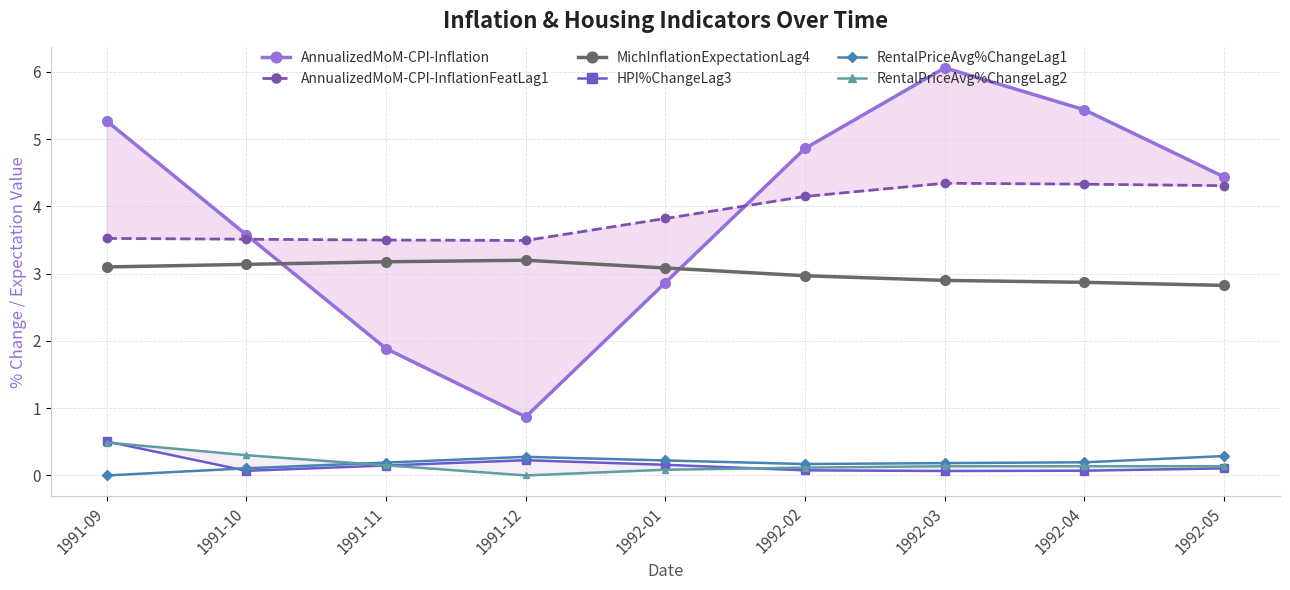

Rank the categories by RentalPriceAvg%ChangeLag2 value from lowest to highest.

1991-12, 1992-01, 1992-02, 1992-05, 1992-04, 1992-03, 1991-11, 1991-10, 1991-09